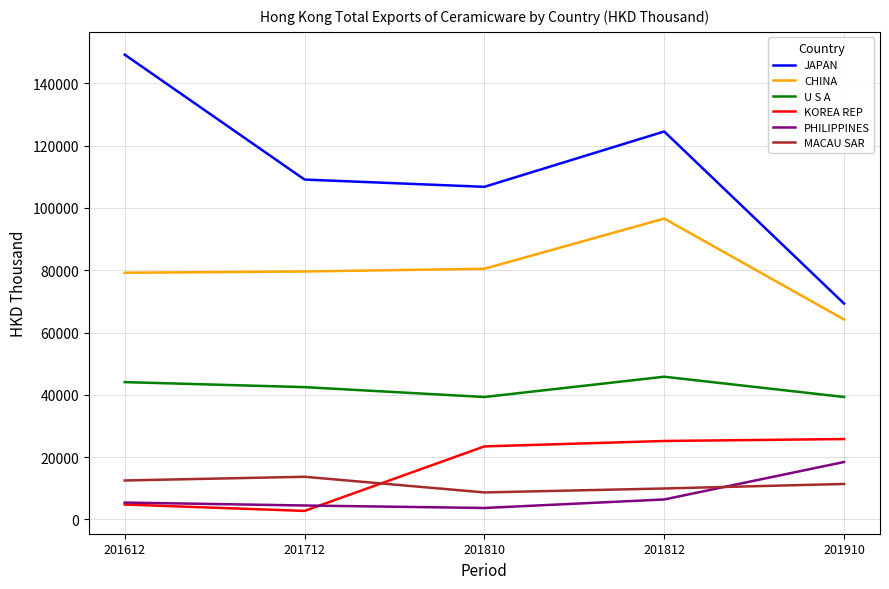

What is the maximum value for JAPAN?

149221.5